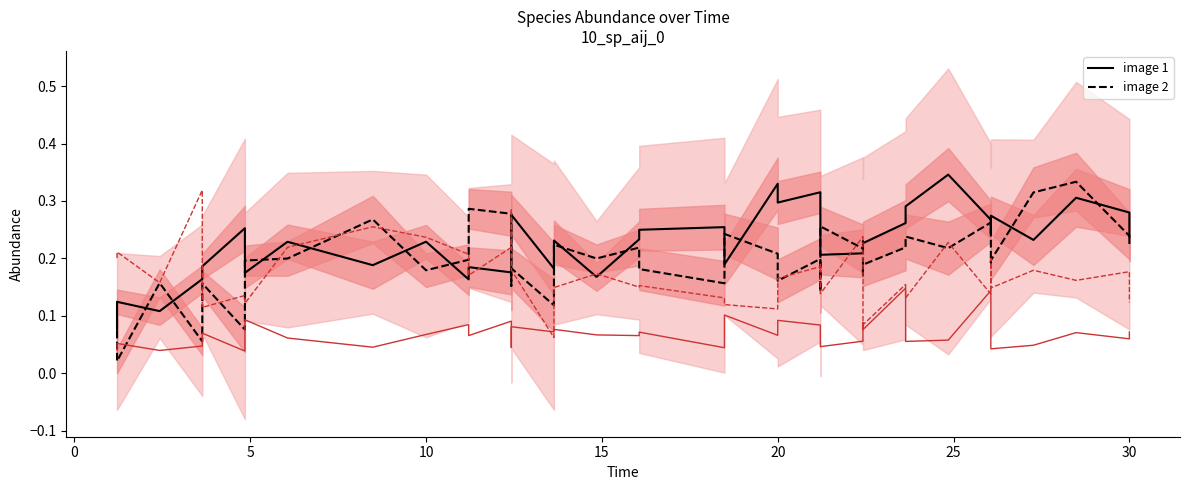

True or false: species_3 and species_5 intersect in this chart.

False